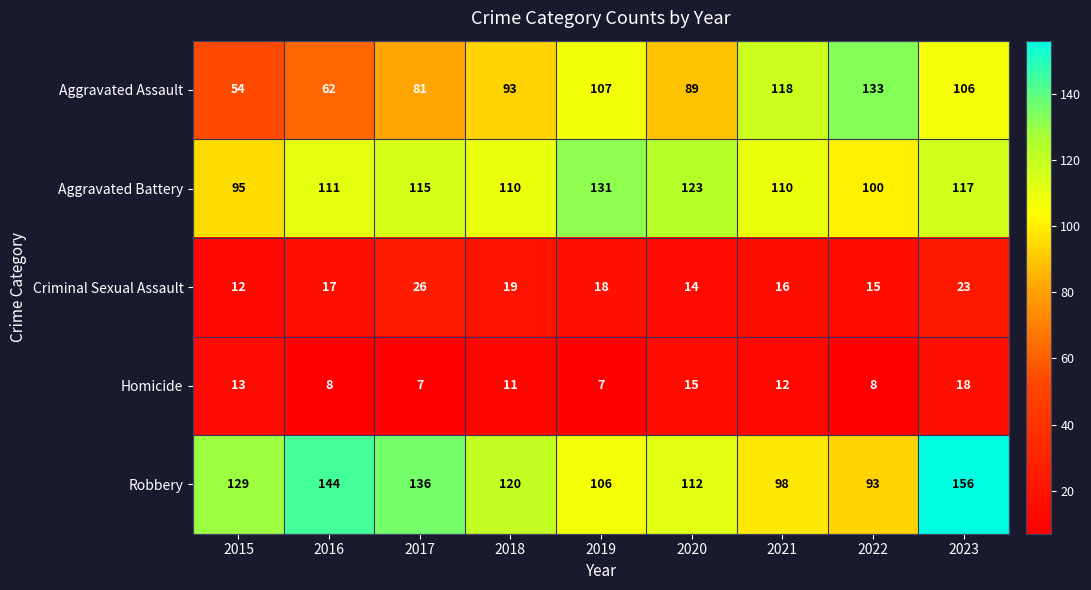

What is the total value across all series at 2022?

349